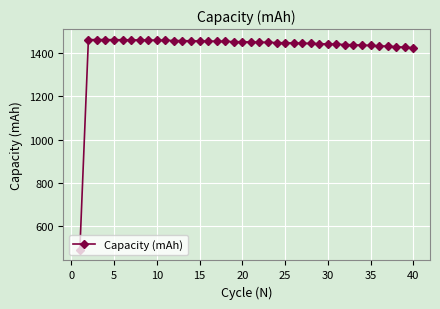

What is the value of the 24th point from the left?

1446.5